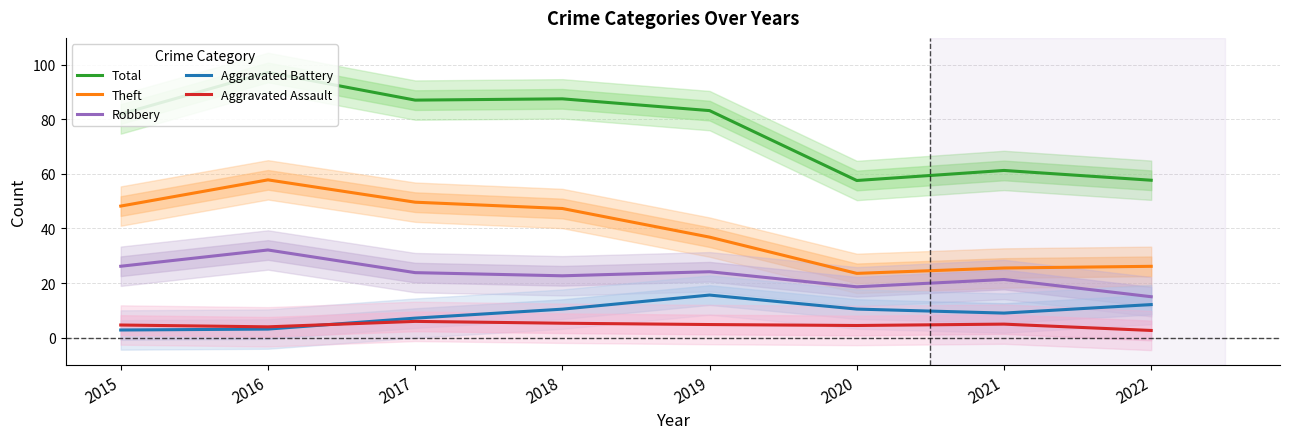

Does the chart have visible grid lines?

Yes